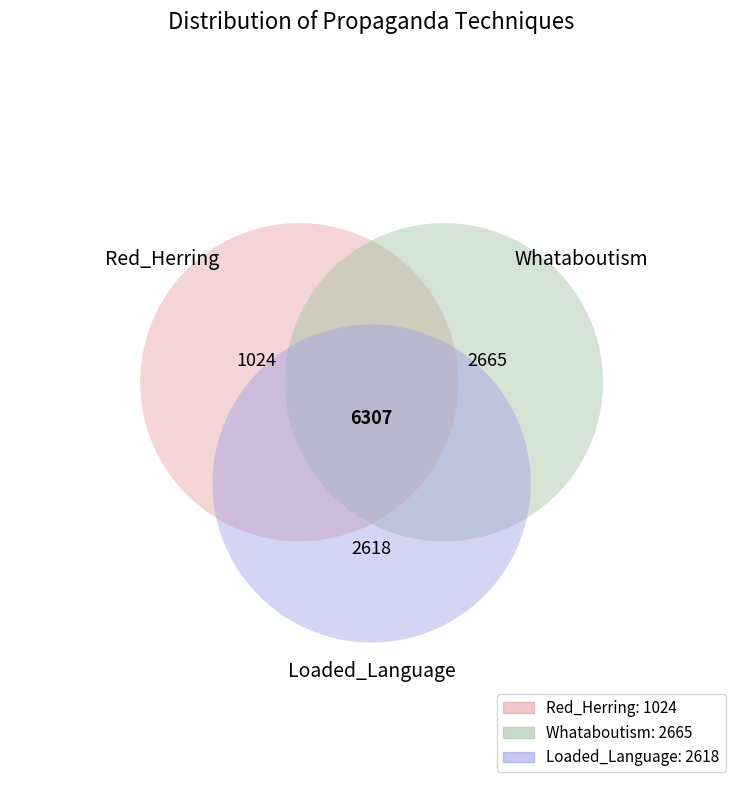

How many slices are in this pie chart?

3